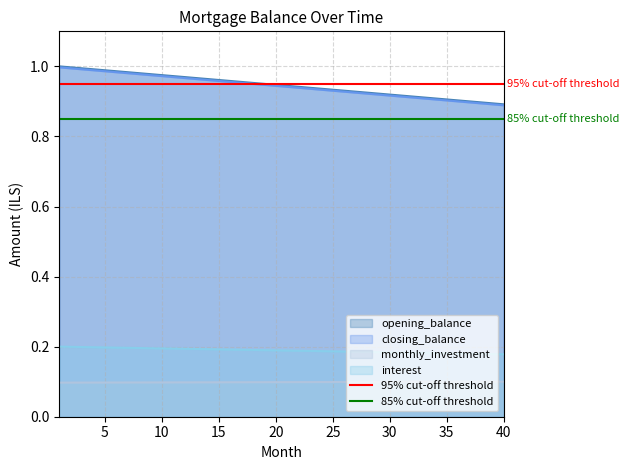

Which series has the largest total across all categories?

95% cut-off threshold